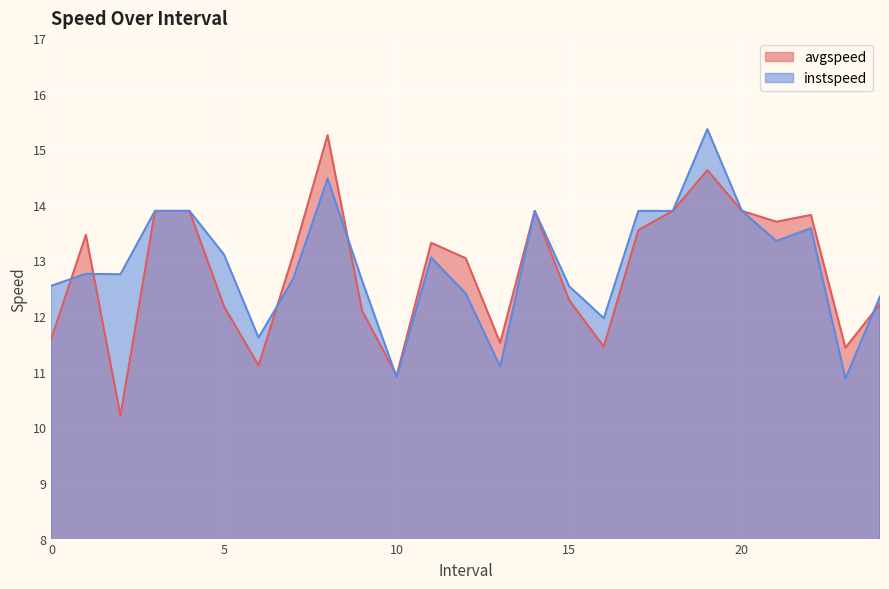

What are all the series names shown in the legend?

avgspeed, instspeed